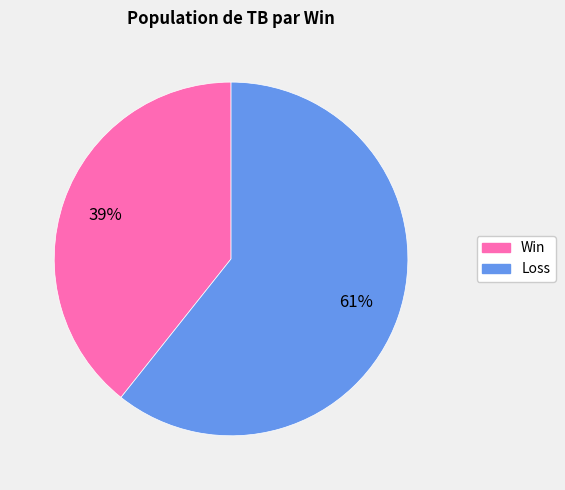

The Loss slice represents 53% of the pie. True or false?

False